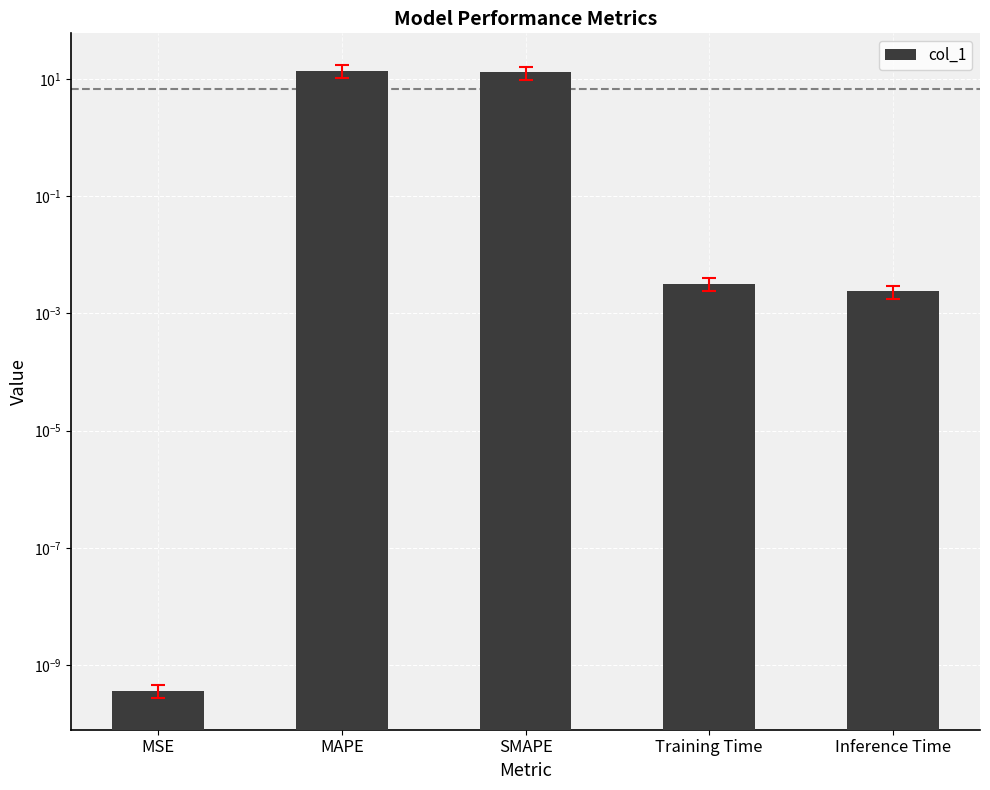

Reading left to right, transcribe all the data shown in this chart.

MSE=0.0	MAPE=13.9	SMAPE=13.0	Training Time=0.0	Inference Time=0.0